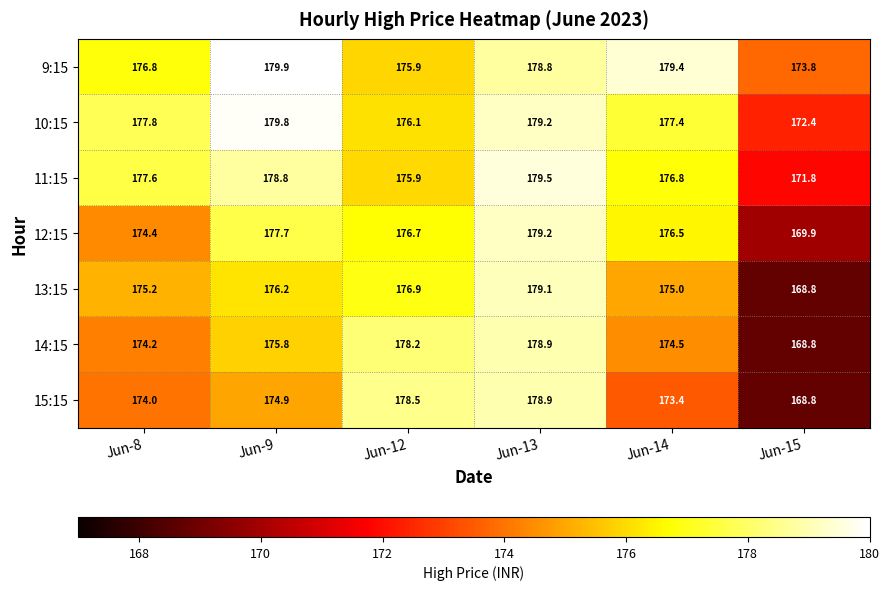

Rank the series at Jun-9 from highest to lowest value.

9:15, 10:15, 11:15, 12:15, 13:15, 14:15, 15:15